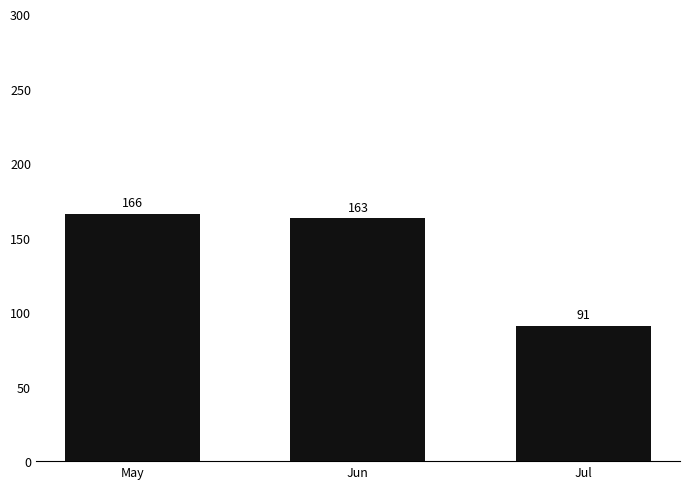

Rank the categories by value from lowest to highest.

Jul, Jun, May